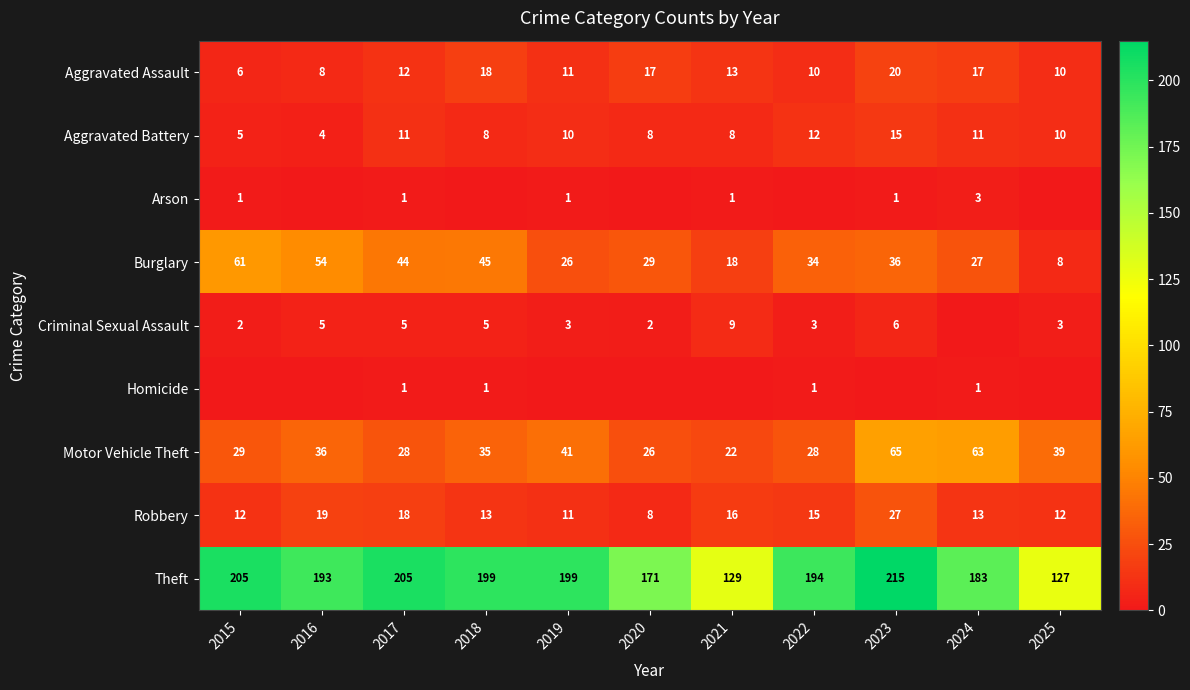

At which label does Theft first exceed 194?

2015